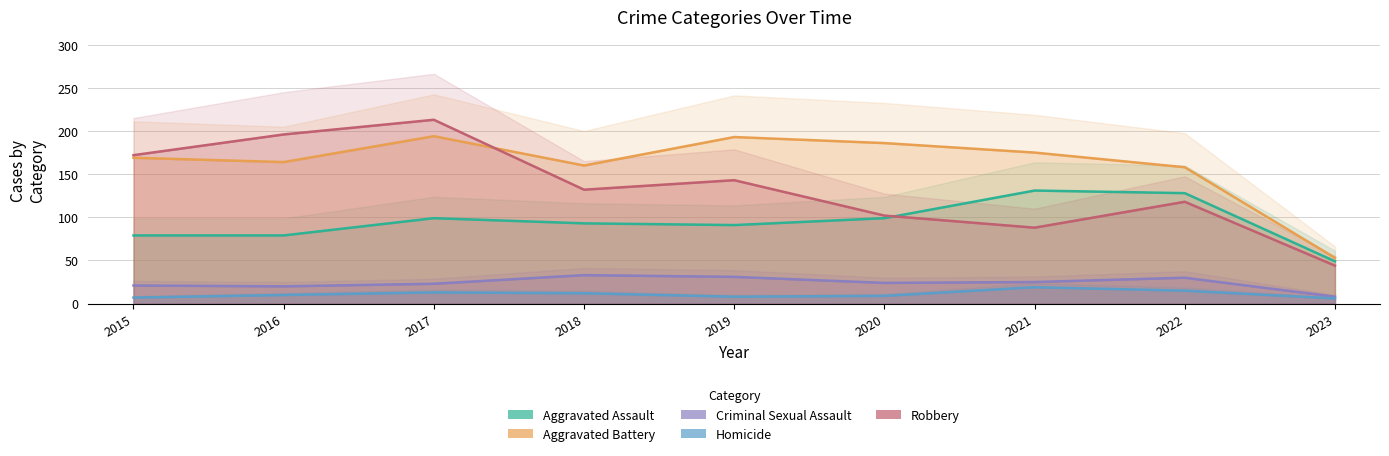

Which has a higher value, 2021 or 2018?

2021